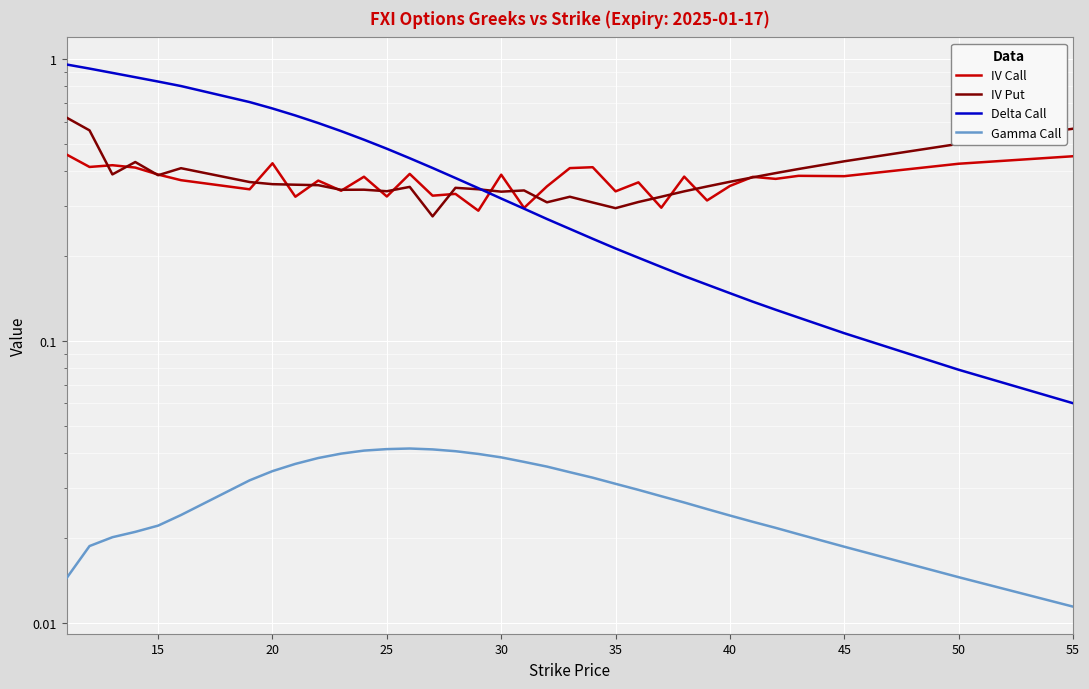

Which series has the largest total across all categories?

Delta Call